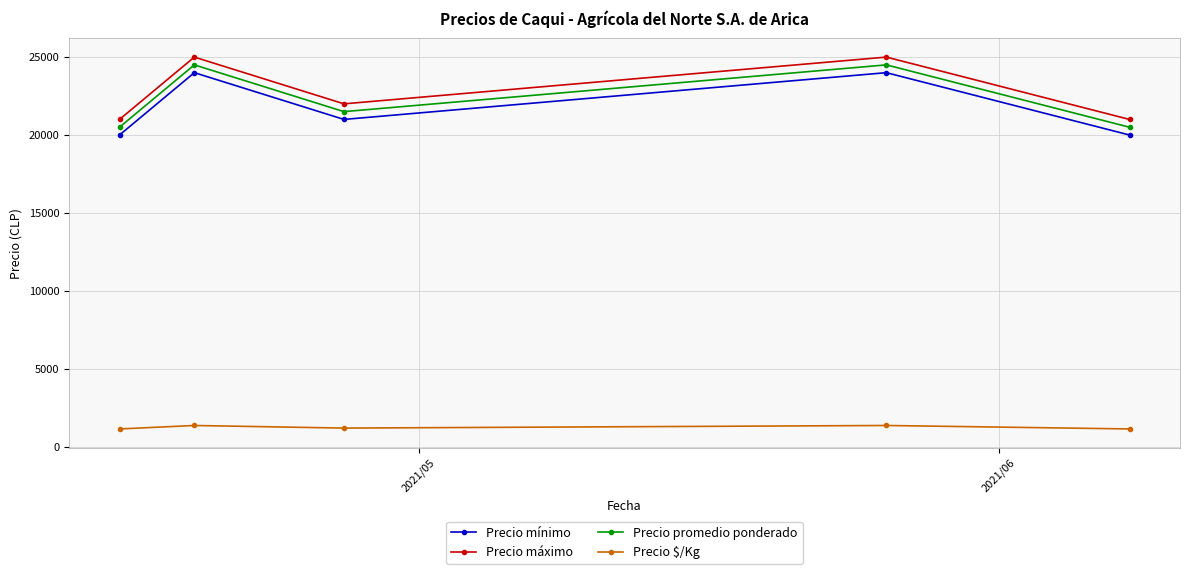

In Precio mínimo, how many points are lower than both neighbors (excluding endpoints)?

1